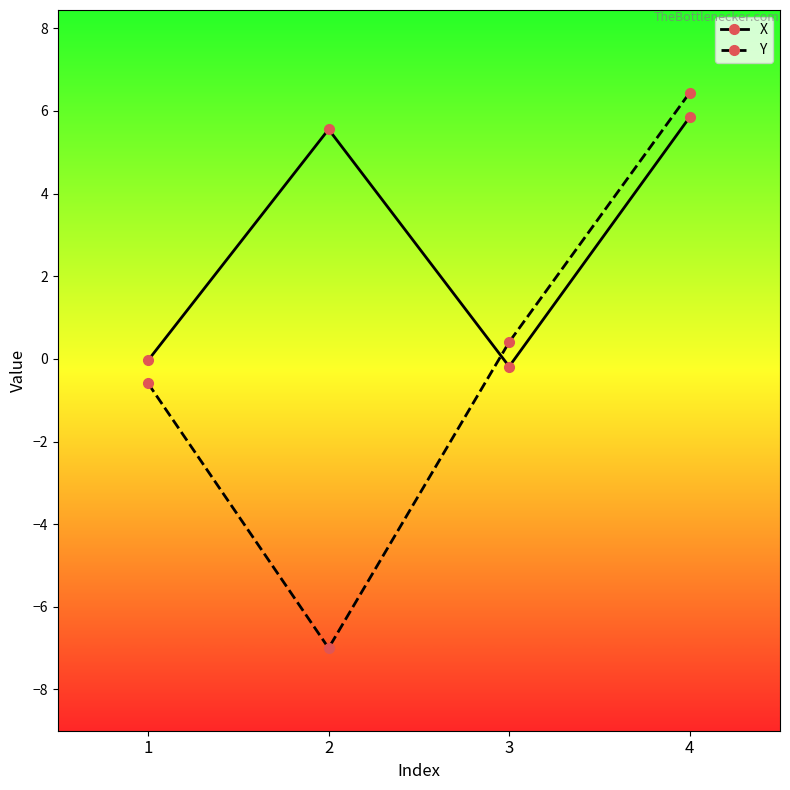

List the labels in order of Y value, smallest first.

2, 1, 3, 4